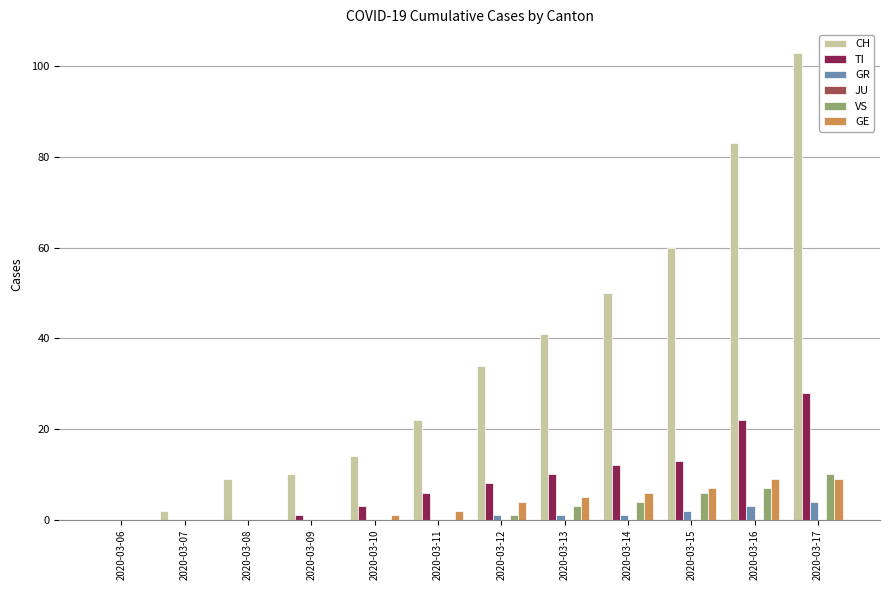

True or false: VS has a value of 6 at 2020-03-09.

False